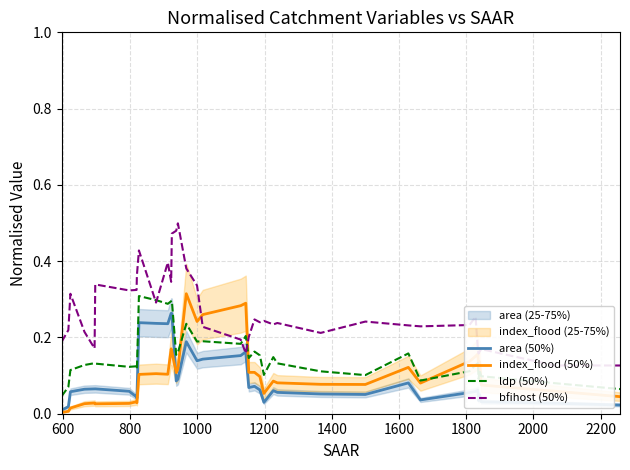

What is the maximum value for bfihost (50%)?

0.5